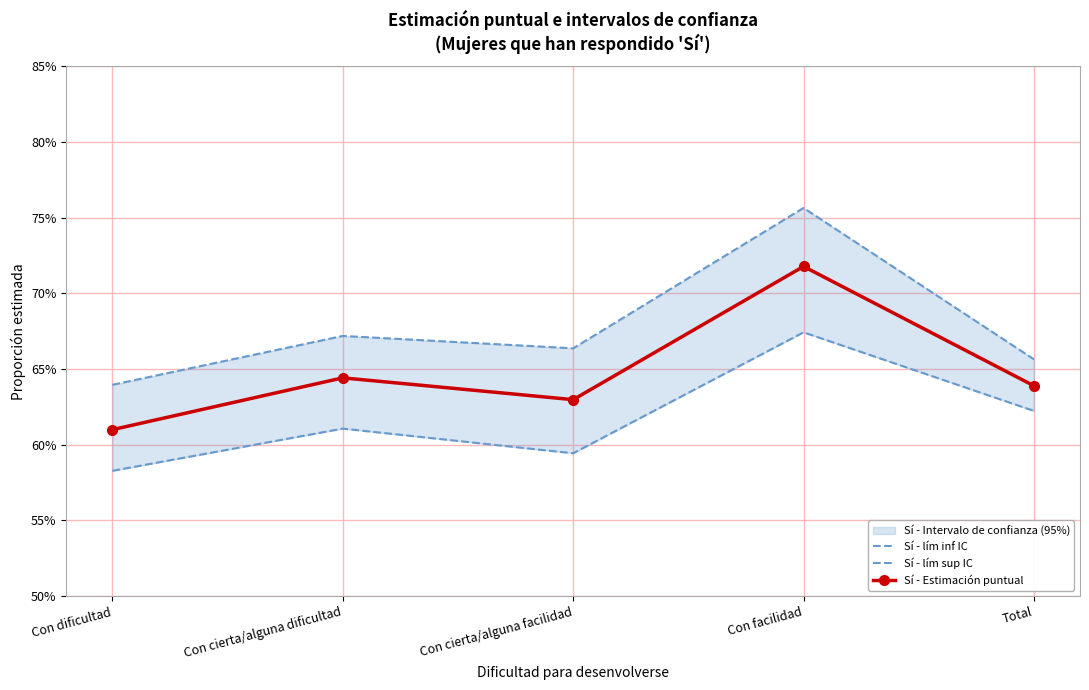

What is the spread (max minus min) of values at Con cierta/alguna facilidad?

0.1